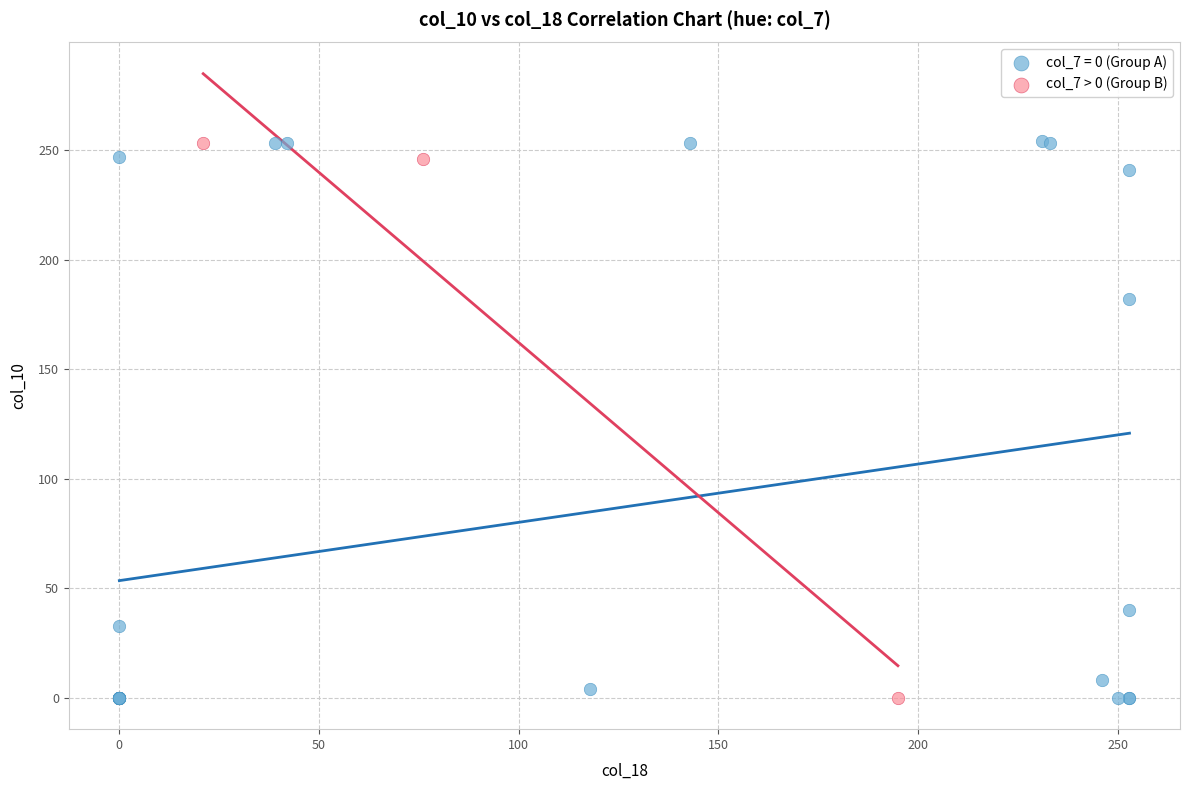

Which series has the widest spread of Y values?

col_7 = 0 (Group A)